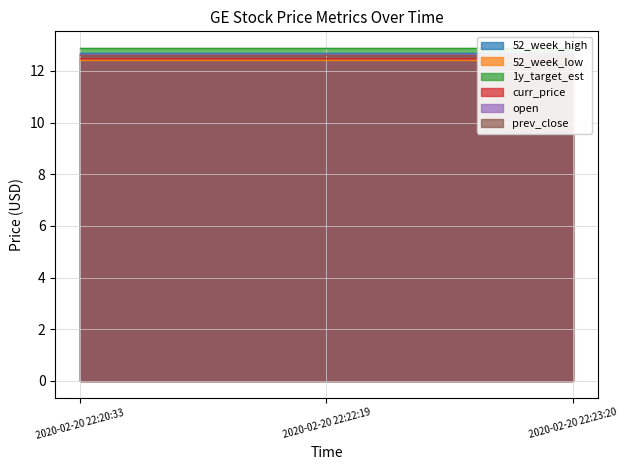

Which series has the largest total across all categories?

1y_target_est